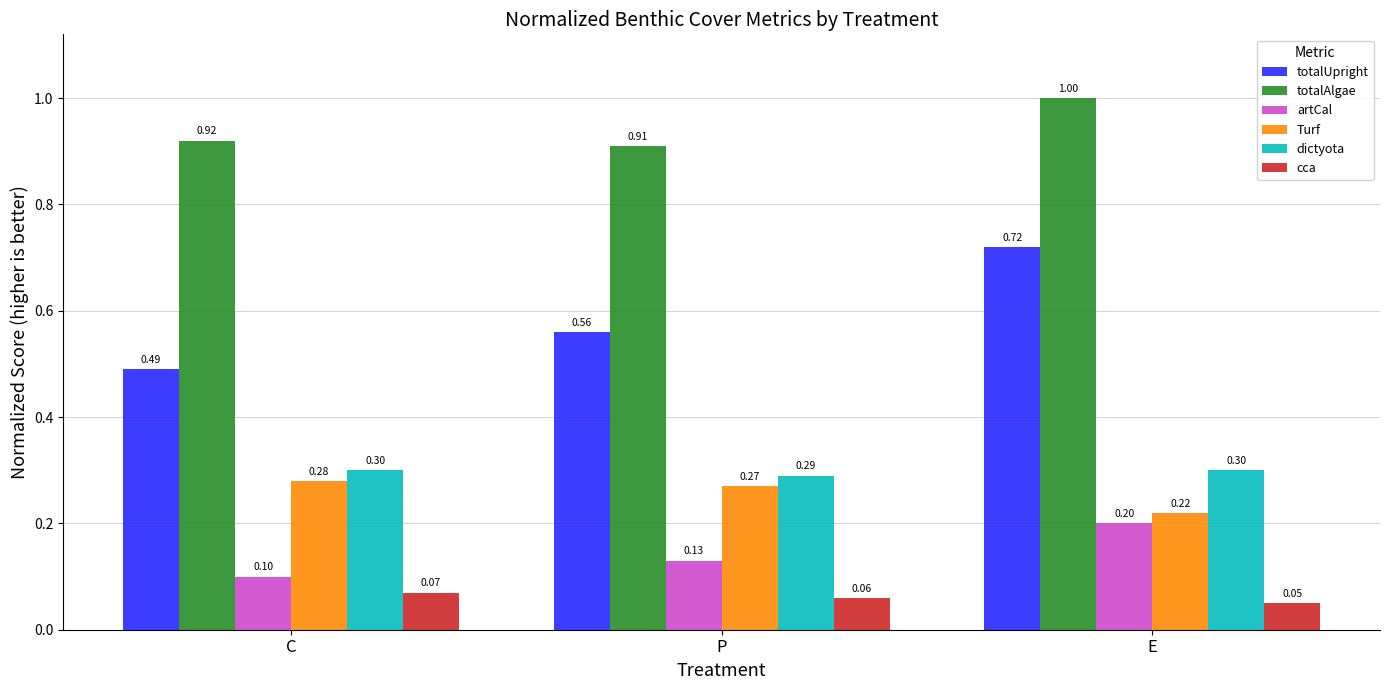

Which series has the largest total across all categories?

totalAlgae